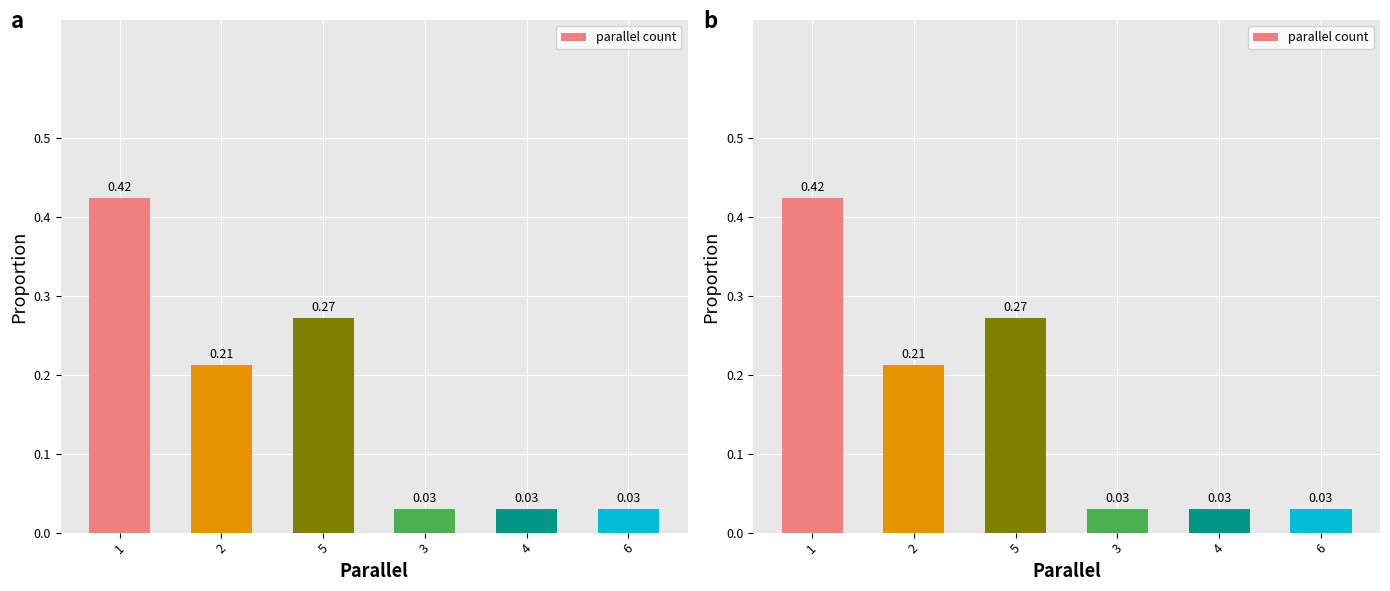

The chart shows a value of 0.0 at 3. True or false?

True